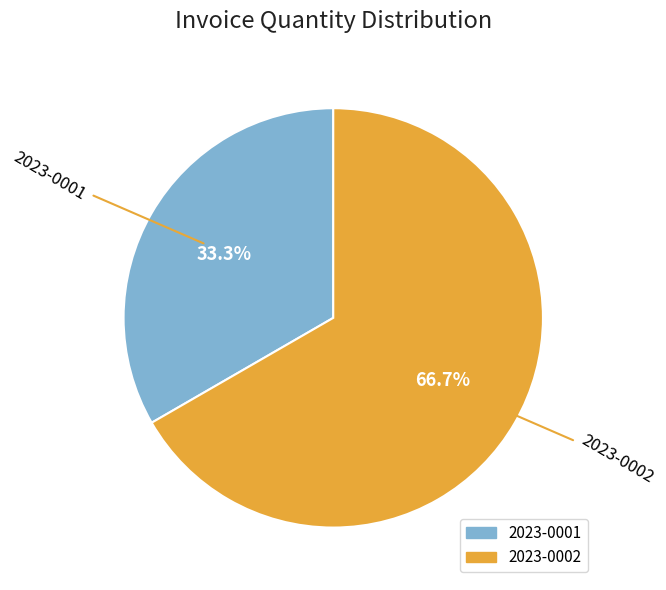

What is the ratio of the value at 2023-0001 to the value at 2023-0002?

0.5